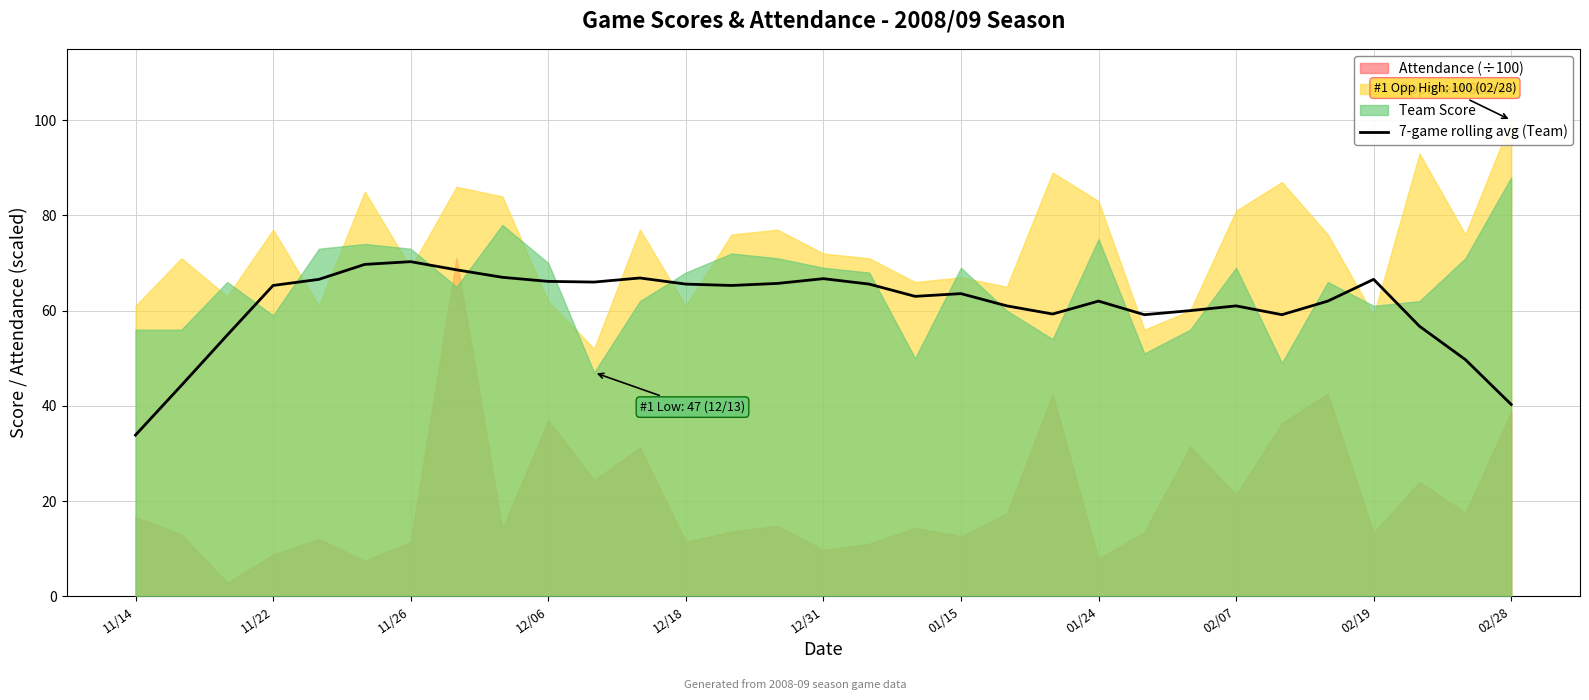

What is the lowest value of the 7-game rolling avg (Team) series?

33.9